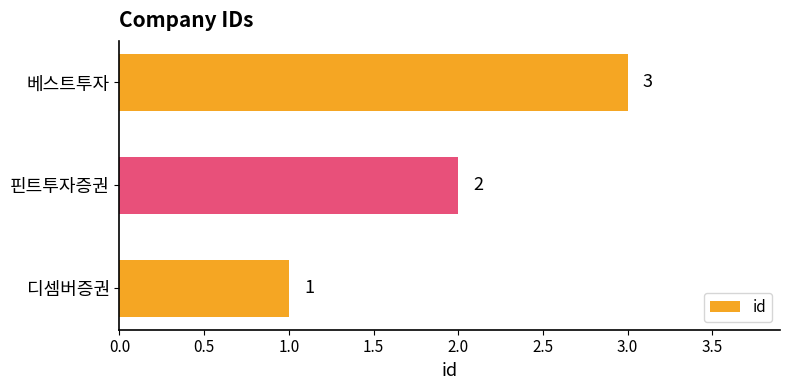

Count the values in the range 1 to 3.

3